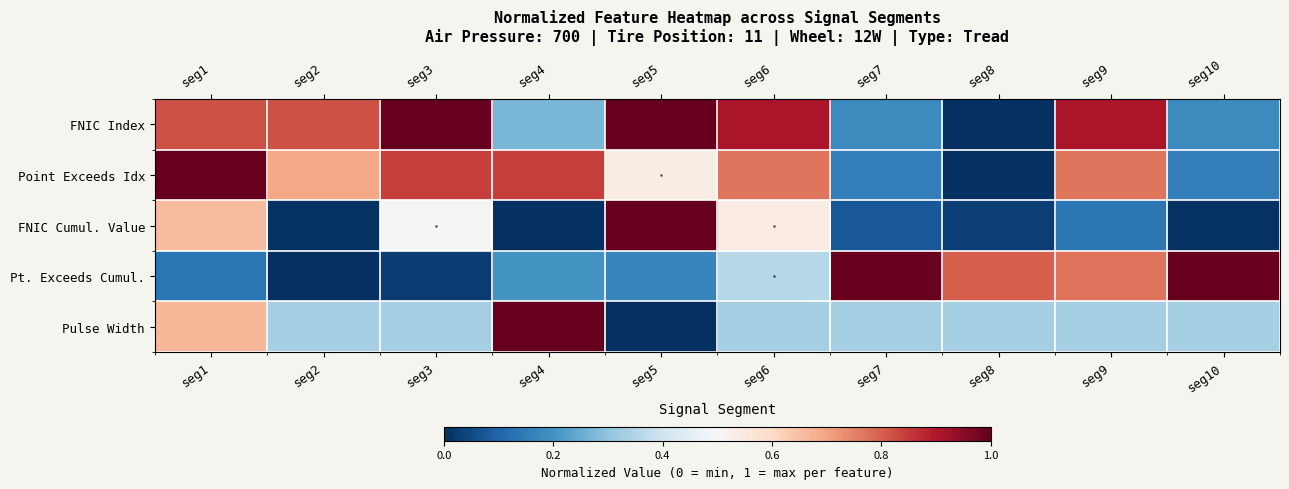

Reading right to left, transcribe all the data shown in this chart.

FNIC Index: seg10=0.2	seg9=0.9	seg8=0.0	seg7=0.2	seg6=0.9	seg5=1.0	seg4=0.3	seg3=1.0	seg2=0.8	seg1=0.8
Point Exceeds Idx: seg10=0.2	seg9=0.8	seg8=0.0	seg7=0.2	seg6=0.8	seg5=0.5	seg4=0.8	seg3=0.8	seg2=0.7	seg1=1.0
FNIC Cumul. Value: seg10=0.0	seg9=0.1	seg8=0.0	seg7=0.1	seg6=0.5	seg5=1.0	seg4=0.0	seg3=0.5	seg2=0.0	seg1=0.7
Pt. Exceeds Cumul.: seg10=1.0	seg9=0.8	seg8=0.8	seg7=1.0	seg6=0.4	seg5=0.2	seg4=0.2	seg3=0.0	seg2=0.0	seg1=0.1
Pulse Width: seg10=0.3	seg9=0.3	seg8=0.3	seg7=0.3	seg6=0.3	seg5=0.0	seg4=1.0	seg3=0.3	seg2=0.3	seg1=0.7